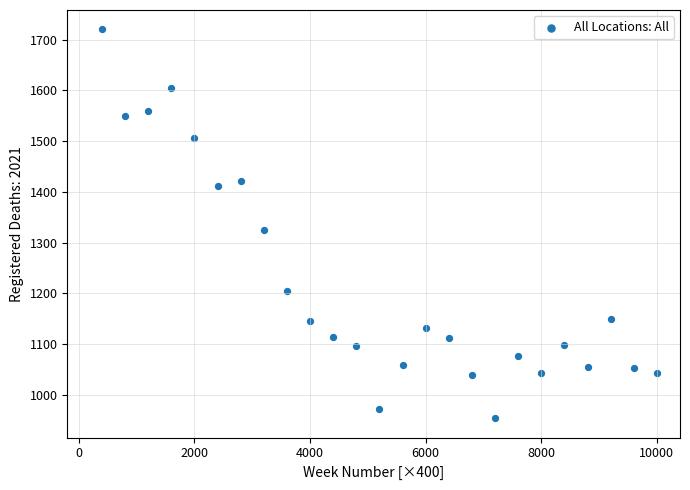

What is the range of X values (max minus min)?

9600